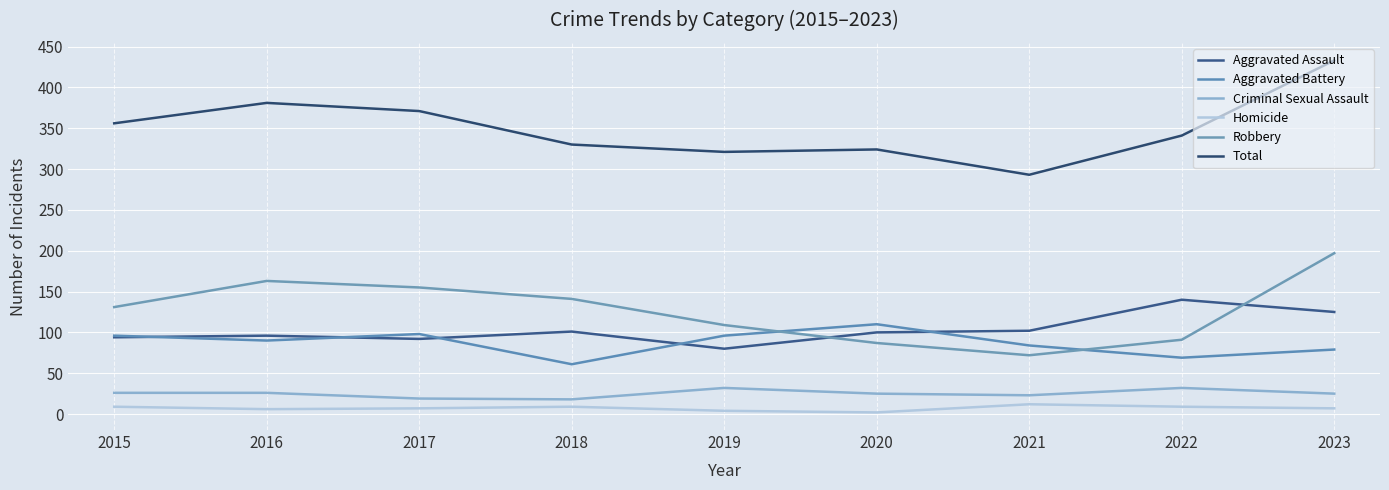

Which series has the largest total across all categories?

Total